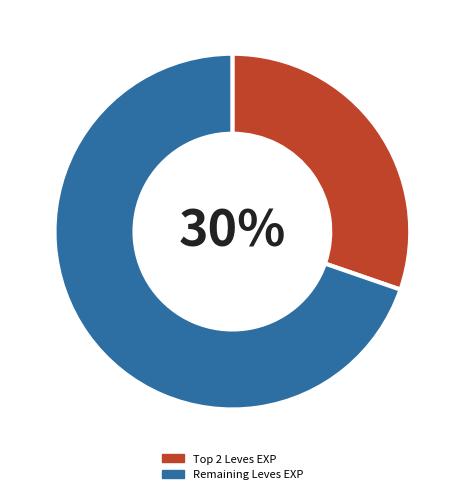

How many slices are in this pie chart?

2